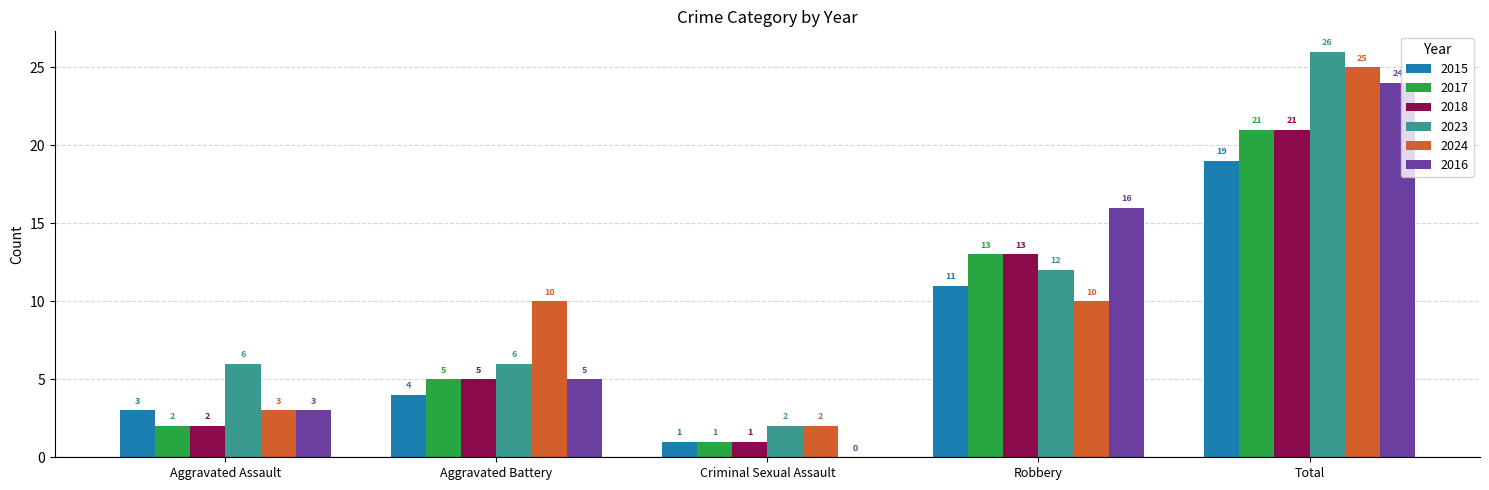

What is the average value of the 2016 series?

10